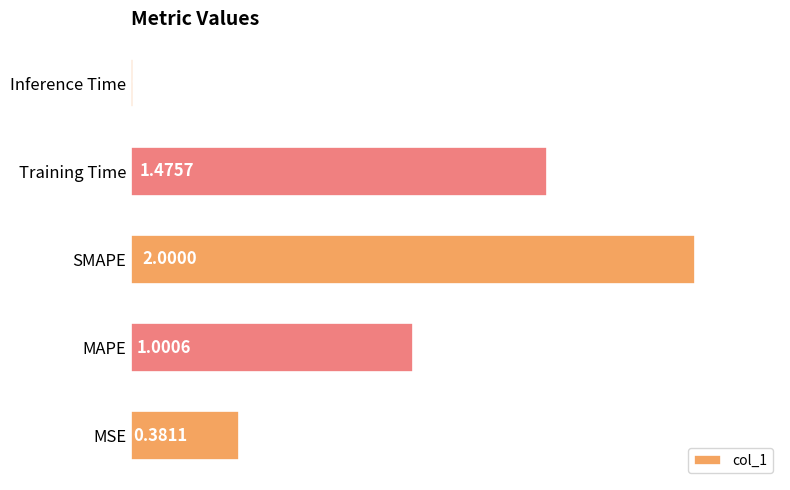

List the labels in order of value, largest first.

SMAPE, Training Time, MAPE, MSE, Inference Time